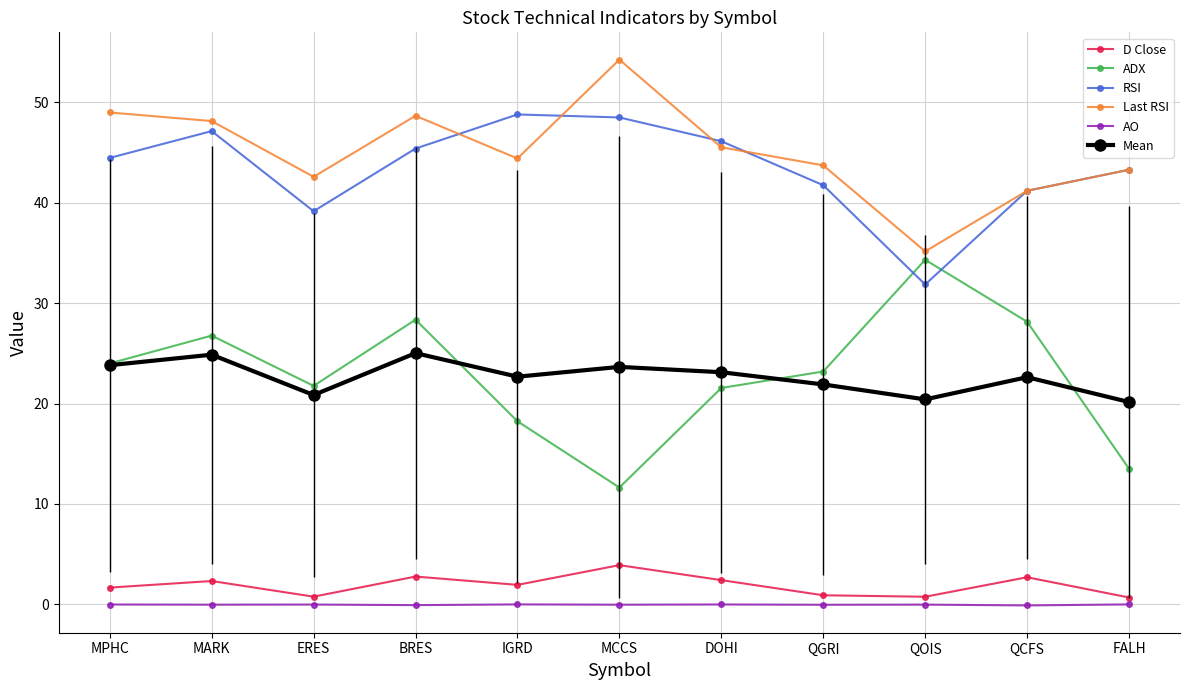

Between MPHC and FALH, which series saw the biggest shift?

ADX